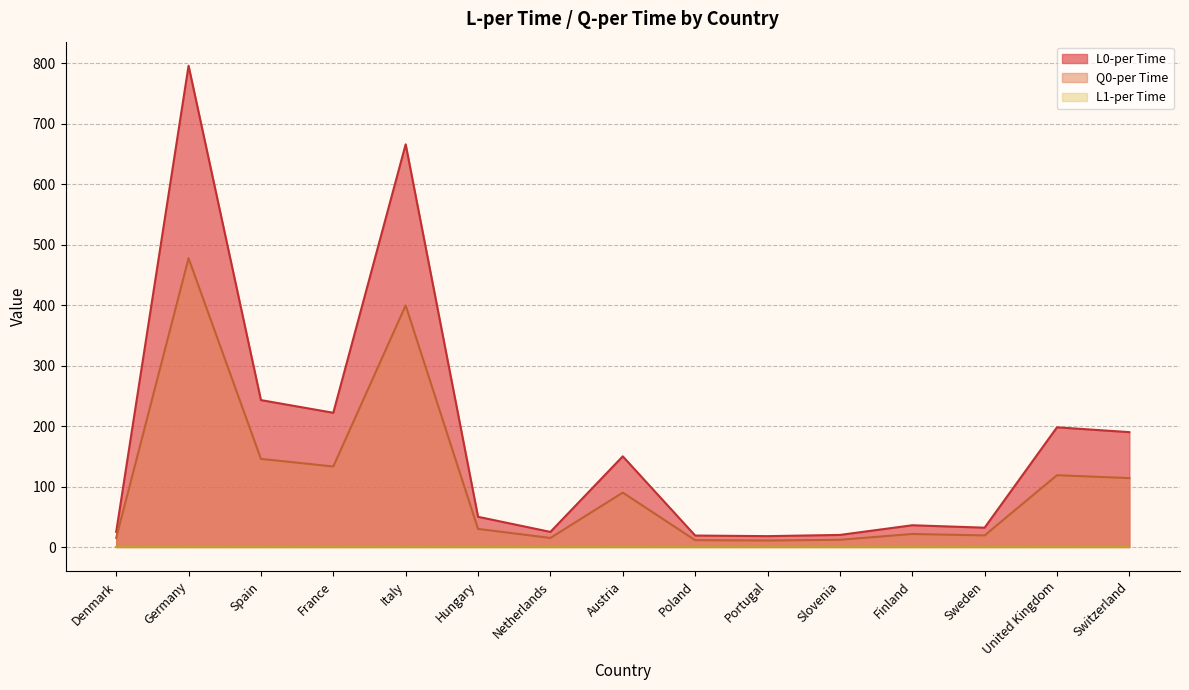

What is the spread (max minus min) of values at United Kingdom?

198.0